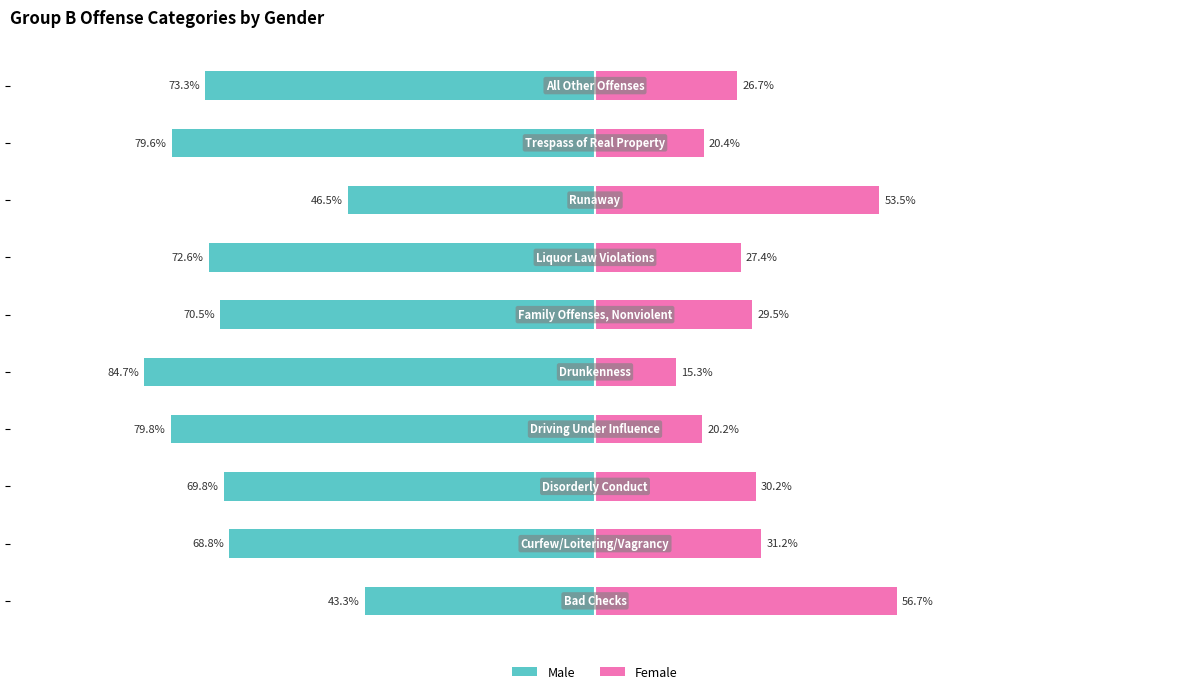

Which series changed the most between 0 and 5?

Male